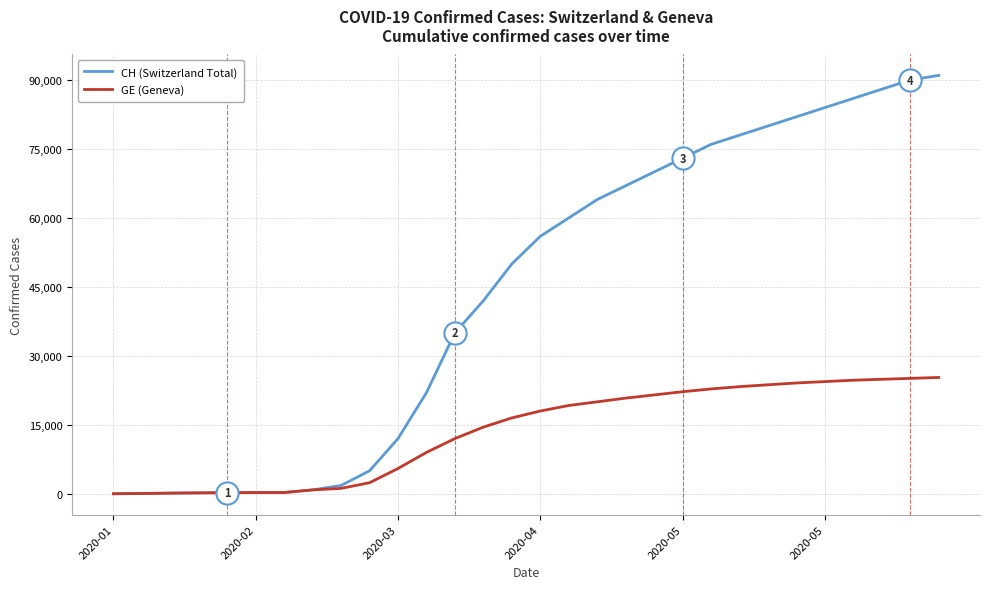

Which series has the largest total across all categories?

CH (Switzerland Total)